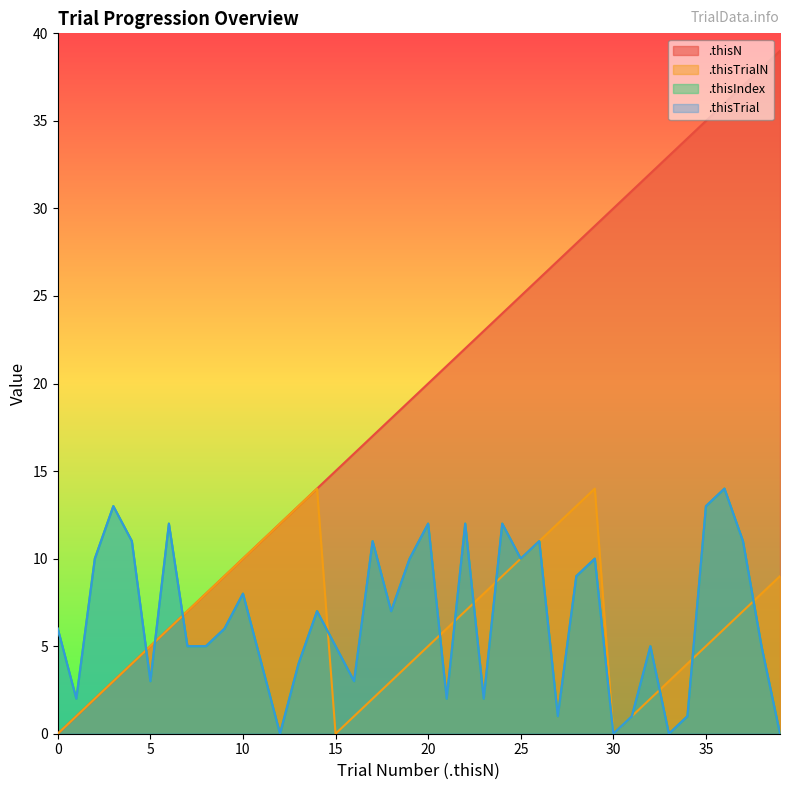

How many lines are shown in the chart?

4